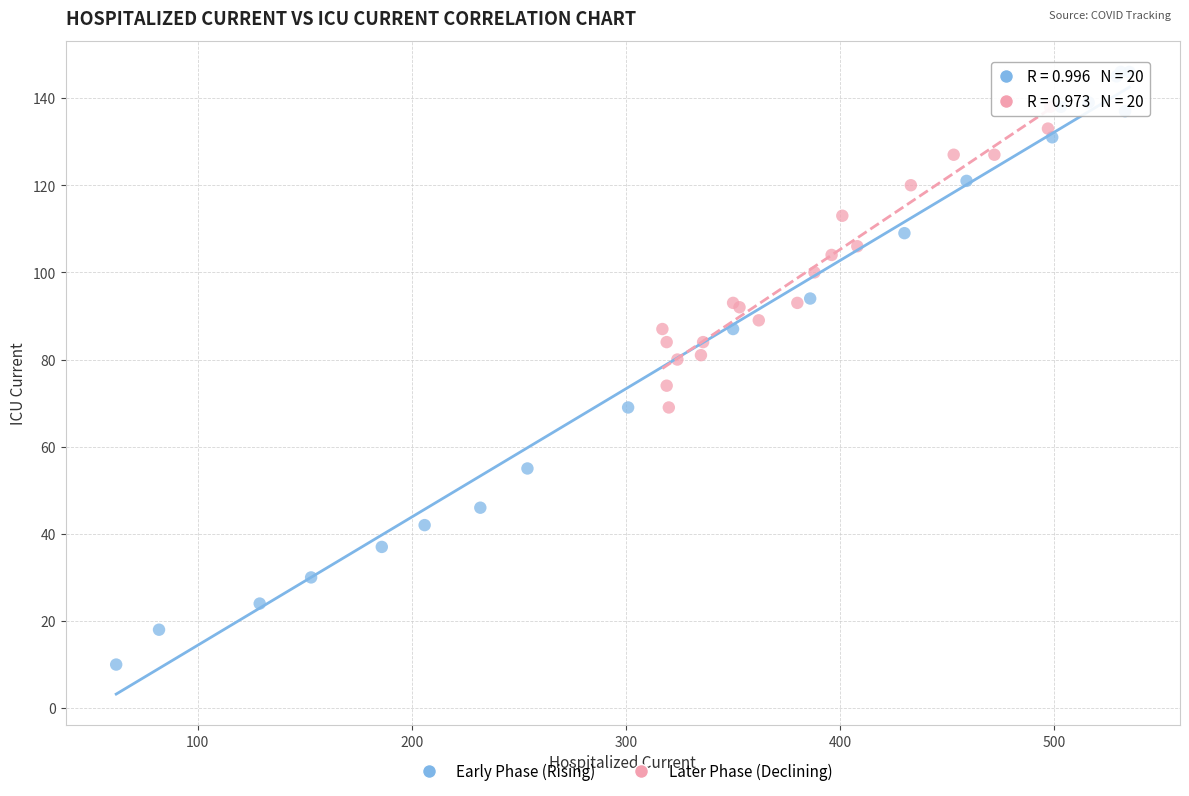

Which series contains the lowest Y value?

Early Phase (Rising)